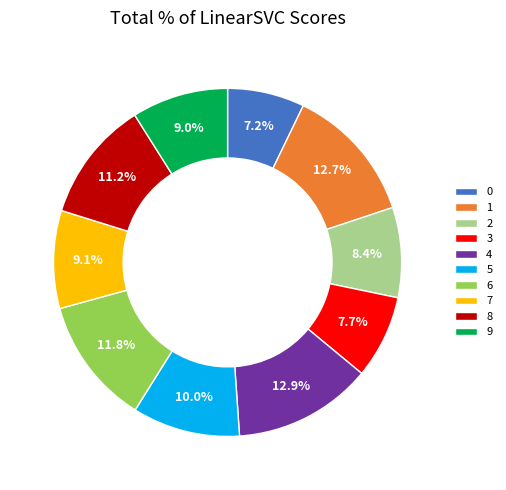

Which has a higher value, 8 or 2?

8